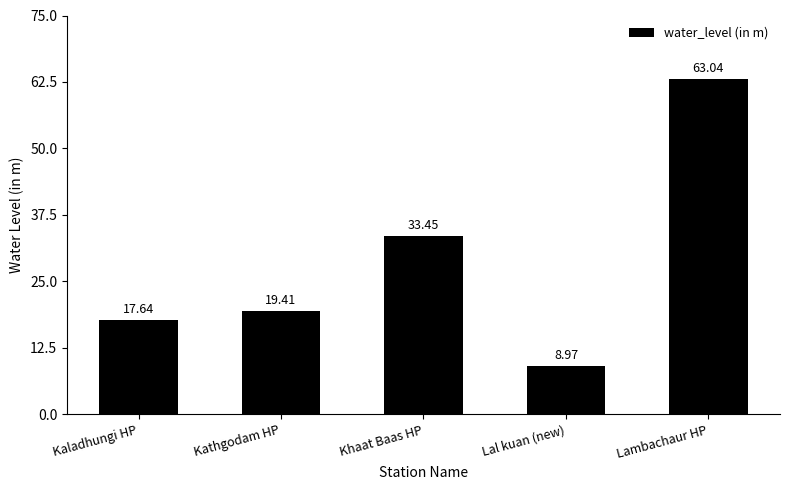

What is the difference between the values at Lambachaur HP and Kathgodam HP?

43.6